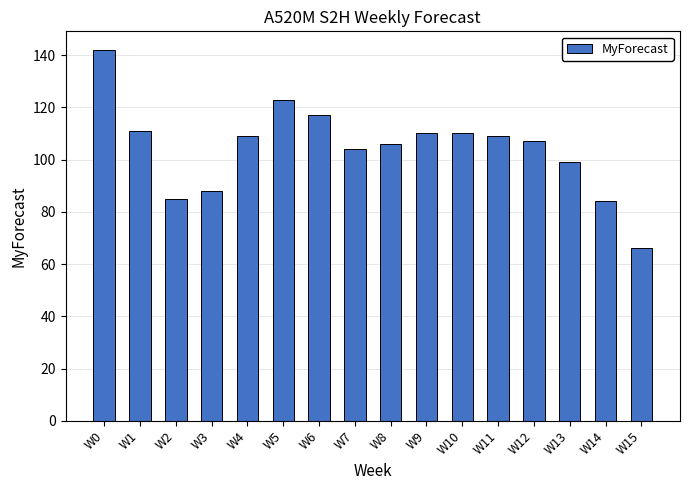

What is the average value?

104